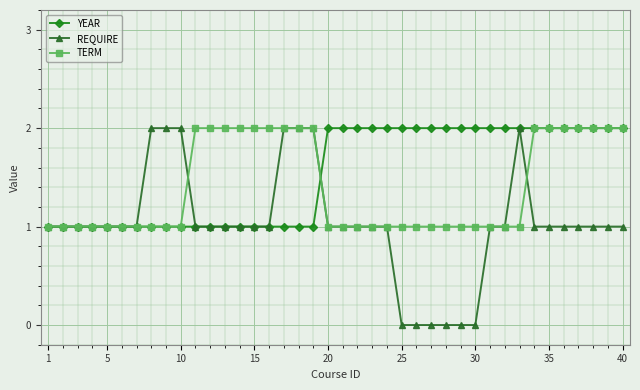

How many distinct data groups are displayed?

3